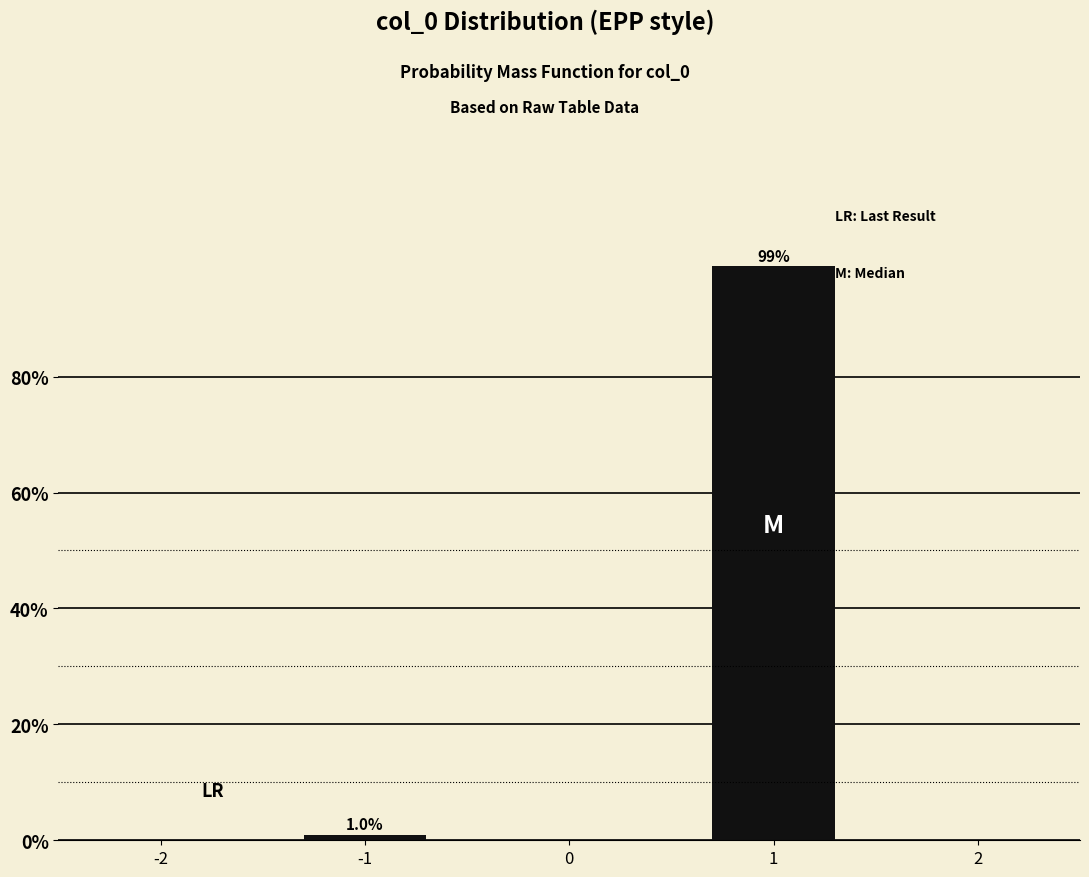

Reading left to right, list all the values displayed in this chart.

-1=1.0	1=99.0